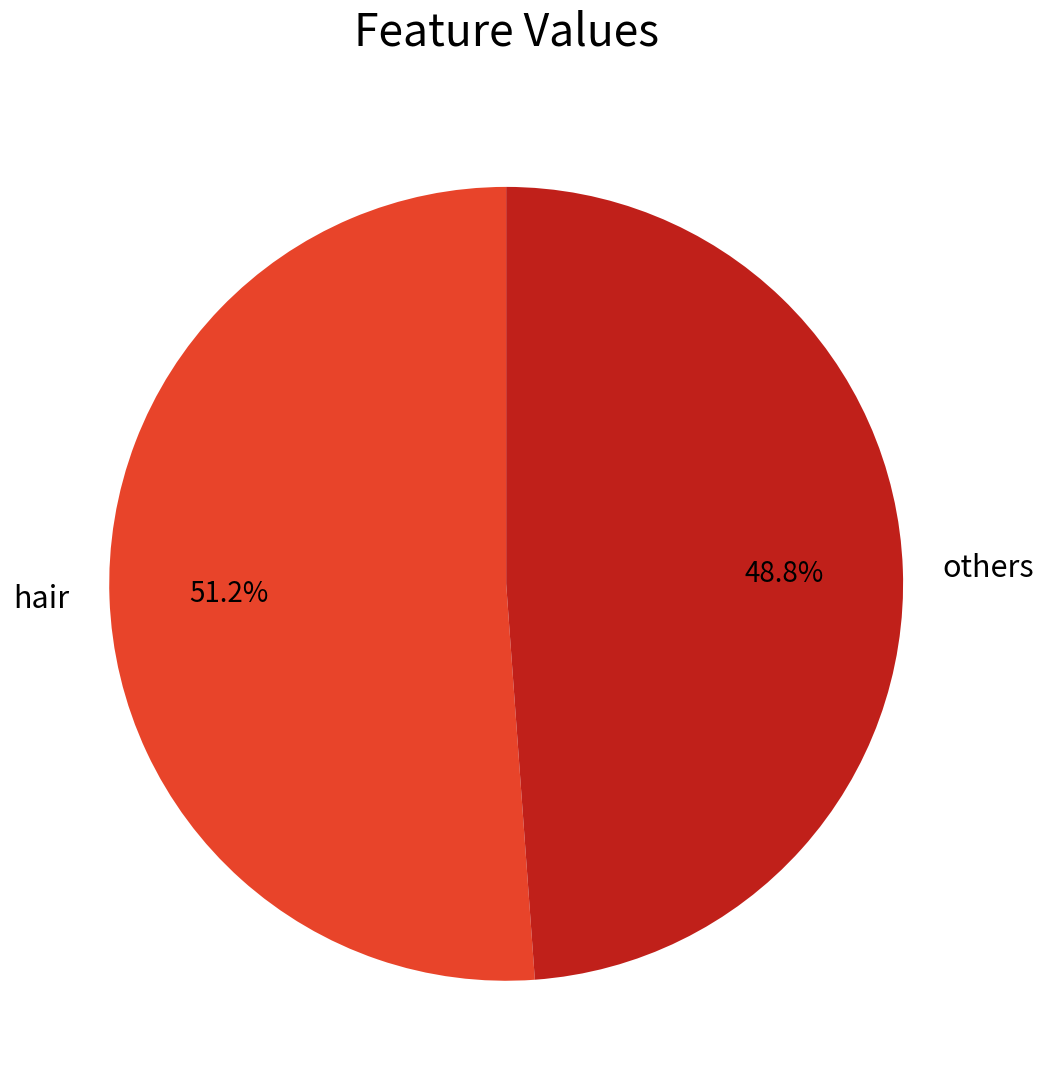

What portion of the pie excludes others?

51.2%